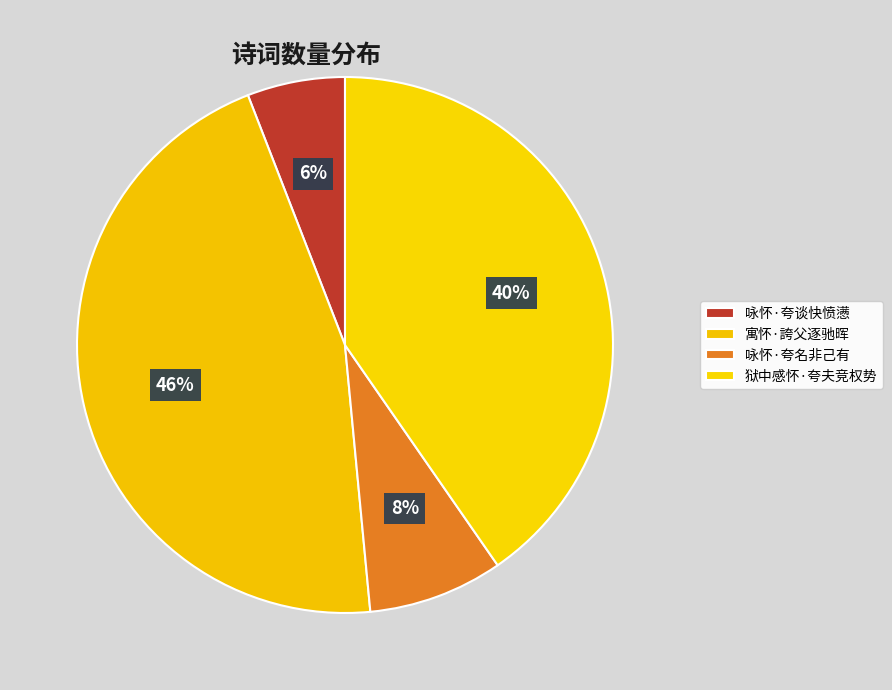

Count the number of slices in the pie.

4